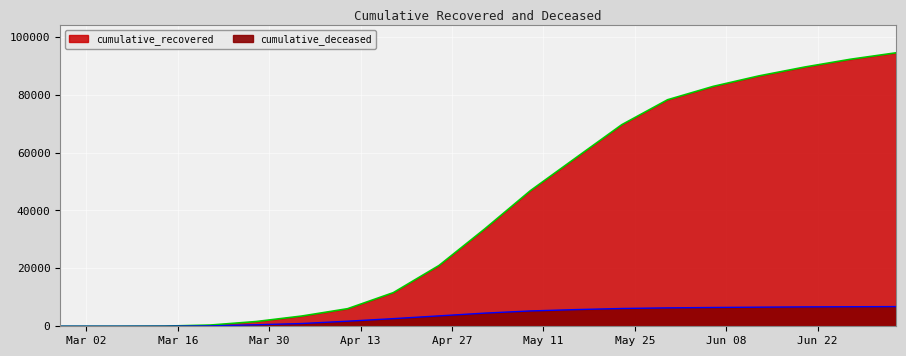

What is the label of the 17th point from the right?

2020-03-14